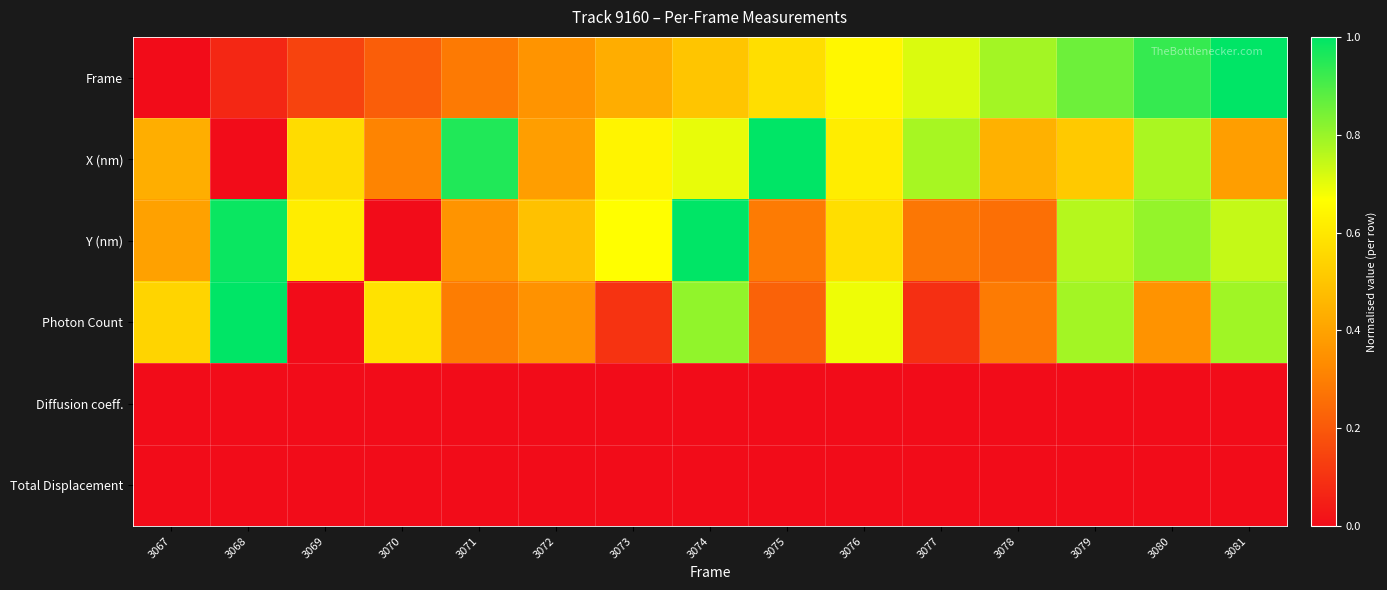

Rank the series at 3078 from highest to lowest value.

Frame, X (nm), Photon Count, Y (nm), Diffusion coeff., Total Displacement